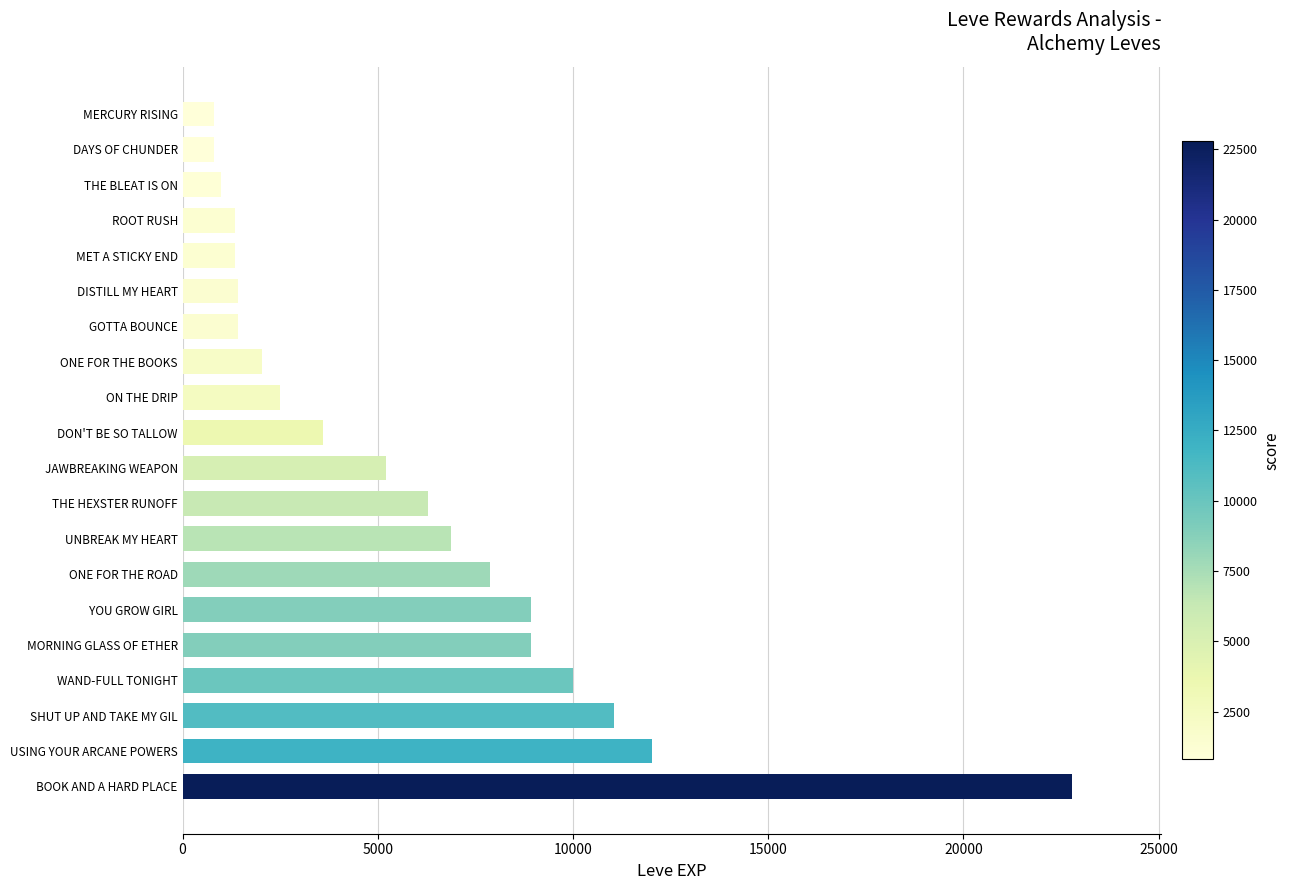

How many bars are there in total?

20